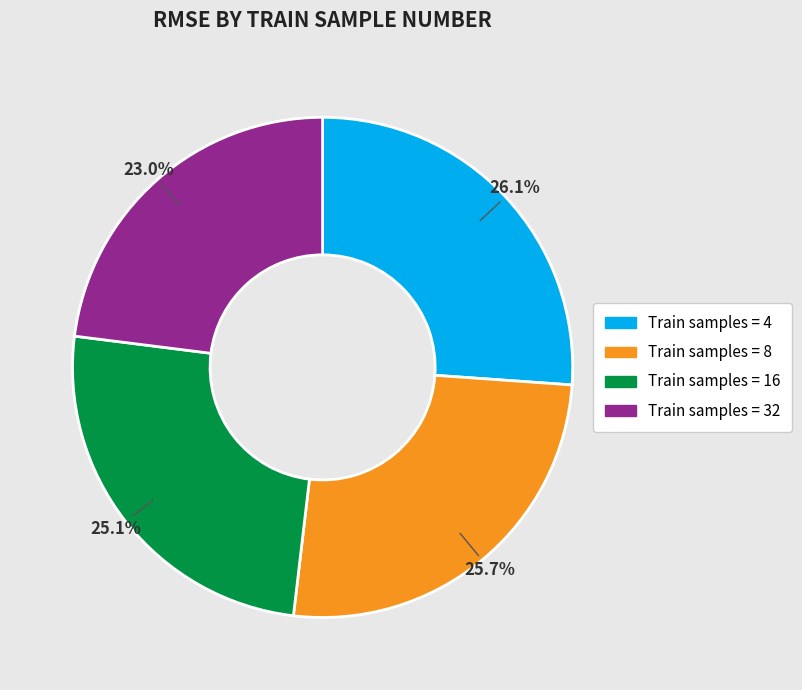

Is there any slice that represents more than half of the pie?

No